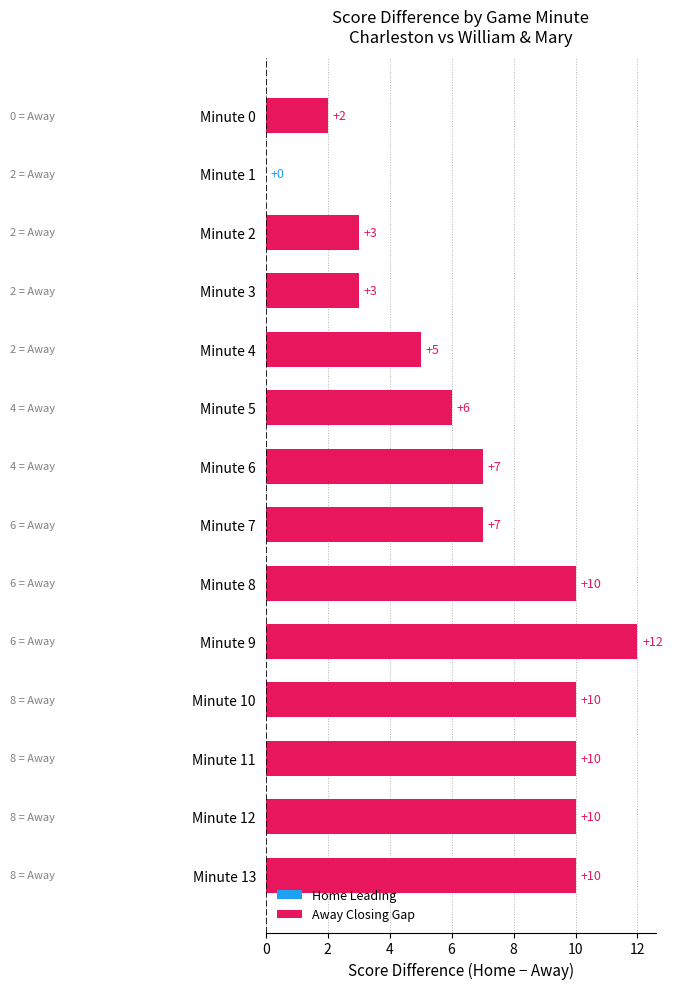

What is the change in value from Minute 8 to Minute 9?

+2